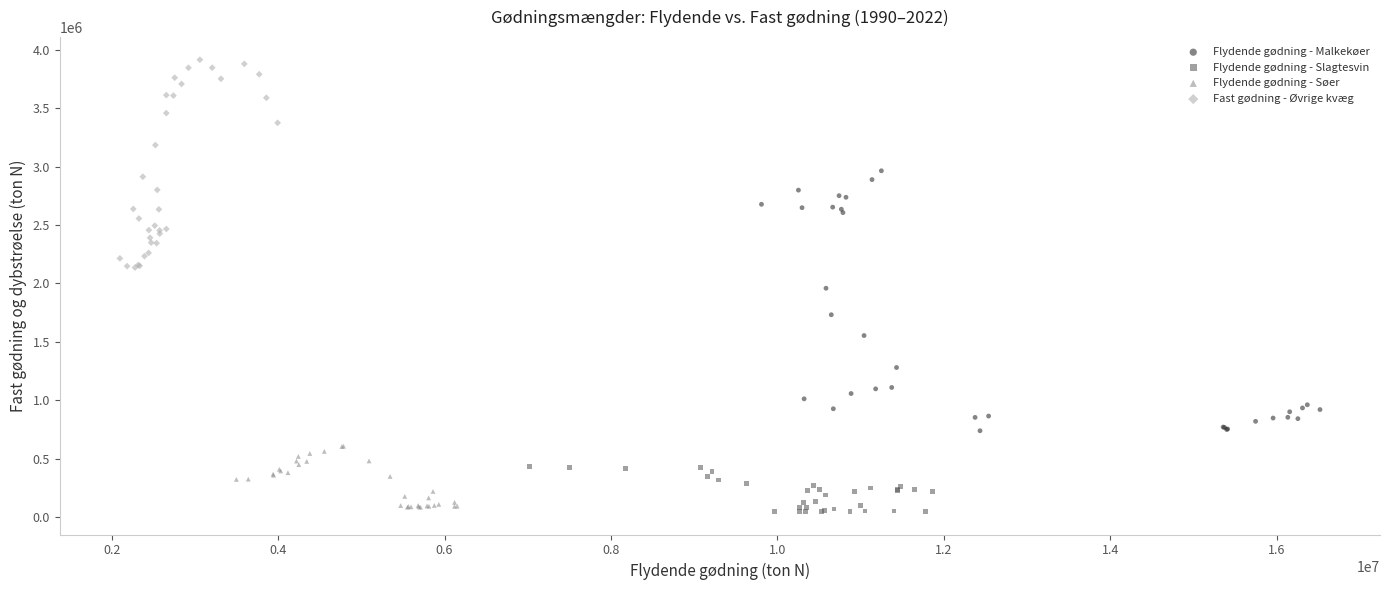

Which series has the widest spread of Y values?

Flydende gødning - Malkekøer